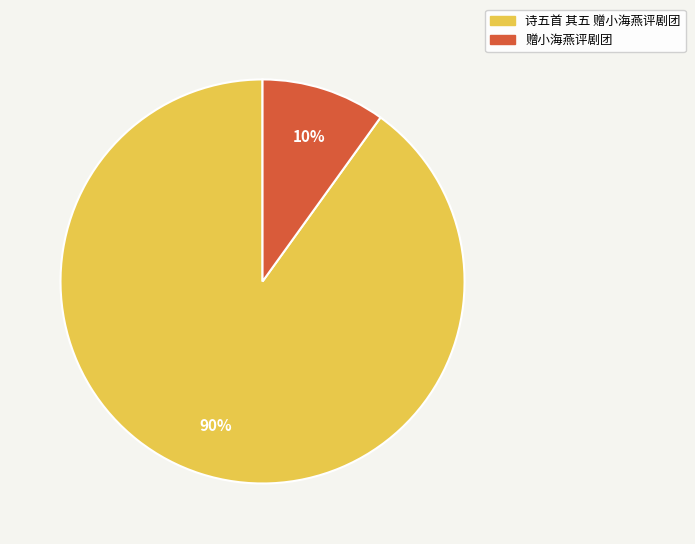

Which category accounts for the majority?

诗五首 其五 赠小海燕评剧团